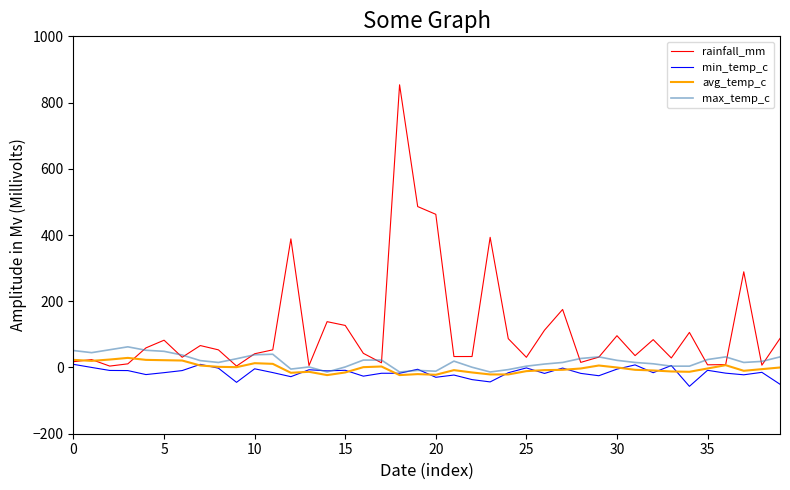

Which series has the widest spread of values?

rainfall_mm